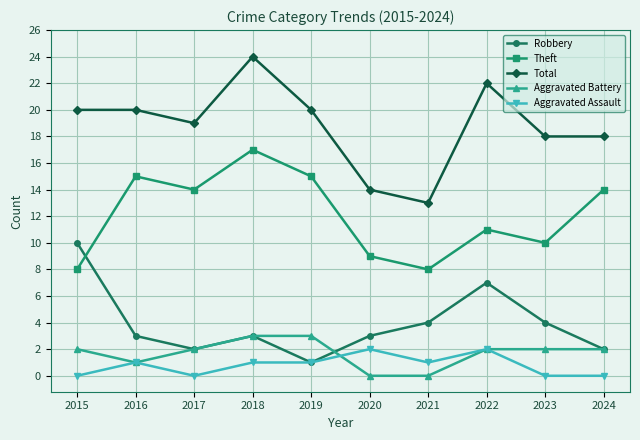

What is the value of the Robbery point at the 8th from the left?

7